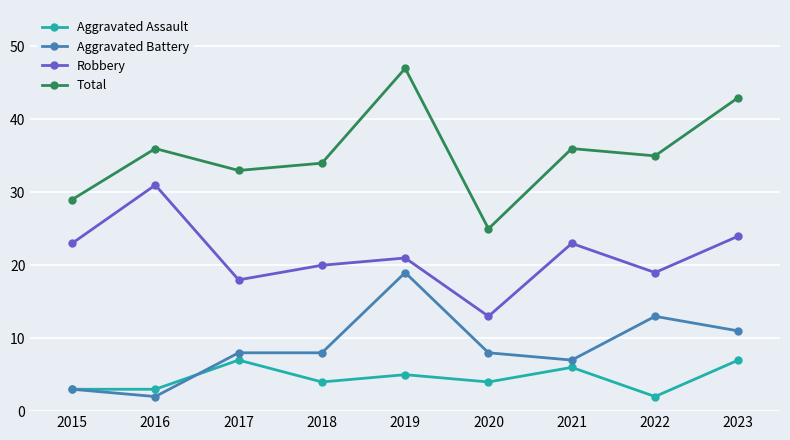

Where is the first local minimum for Aggravated Battery?

2016